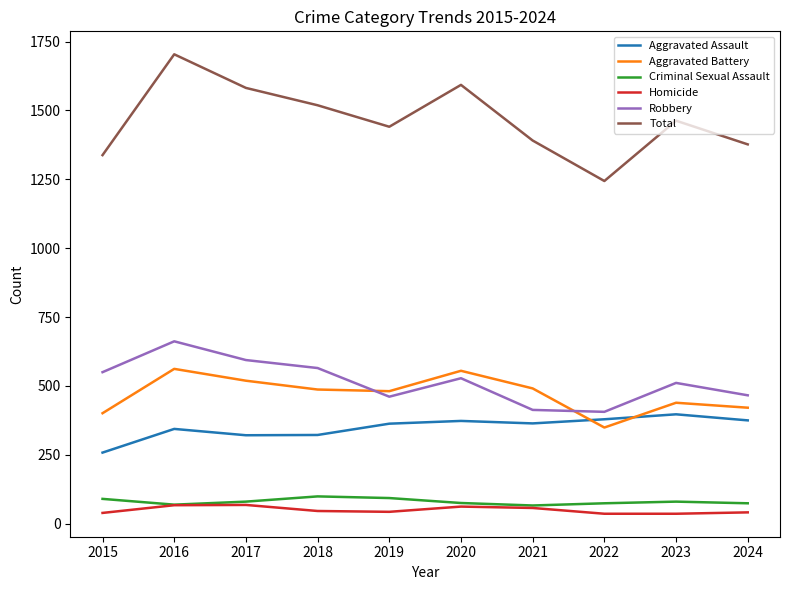

What value does the Total series have at 2021?

1391